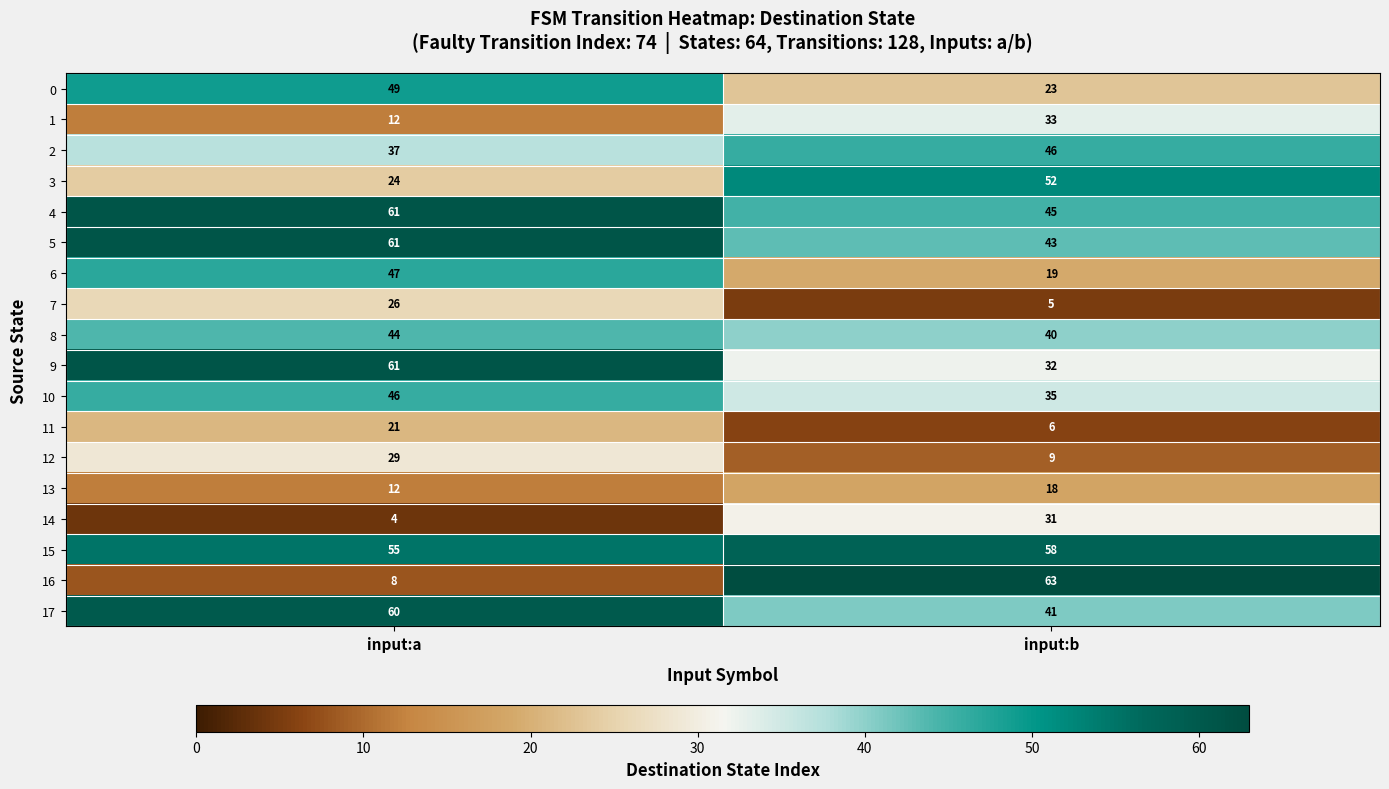

The value of 9 at input:a is 30. True or false?

False